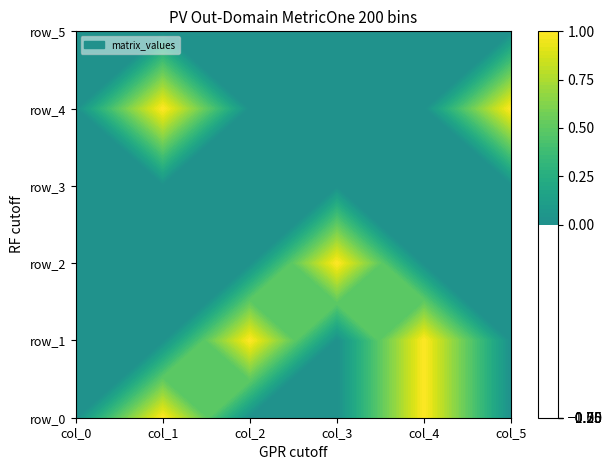

Reading left to right, transcribe all the data shown in this chart.

row_0: 0	1	0	0	1	0
row_1: 0	0	1	0	1	0
row_2: 0	0	0	1	0	0
row_3: 0	0	0	0	0	0
row_4: 0	1	0	0	0	1
row_5: 0	0	0	0	0	0